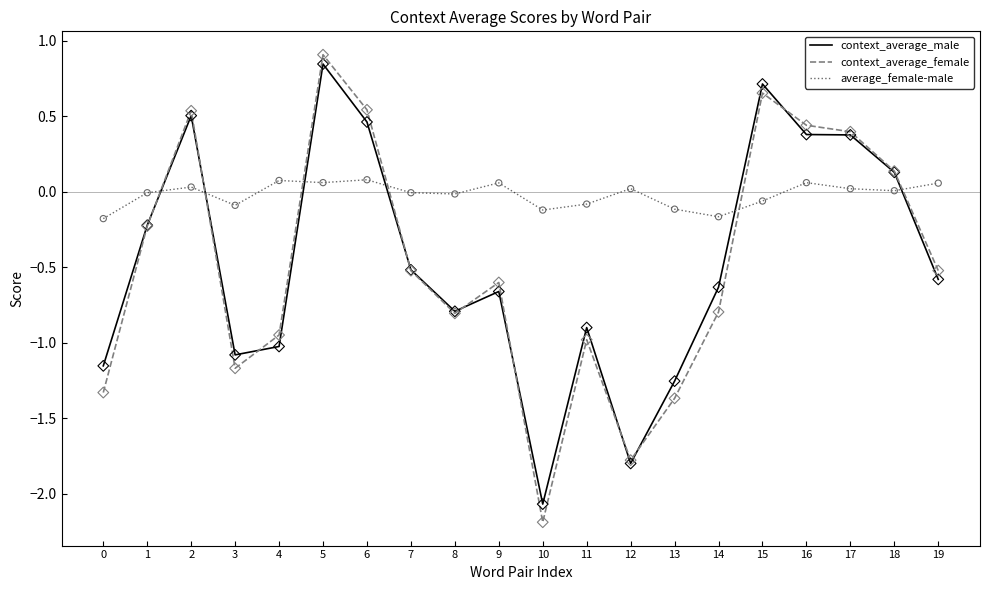

Which series has the widest spread of values?

context_average_female